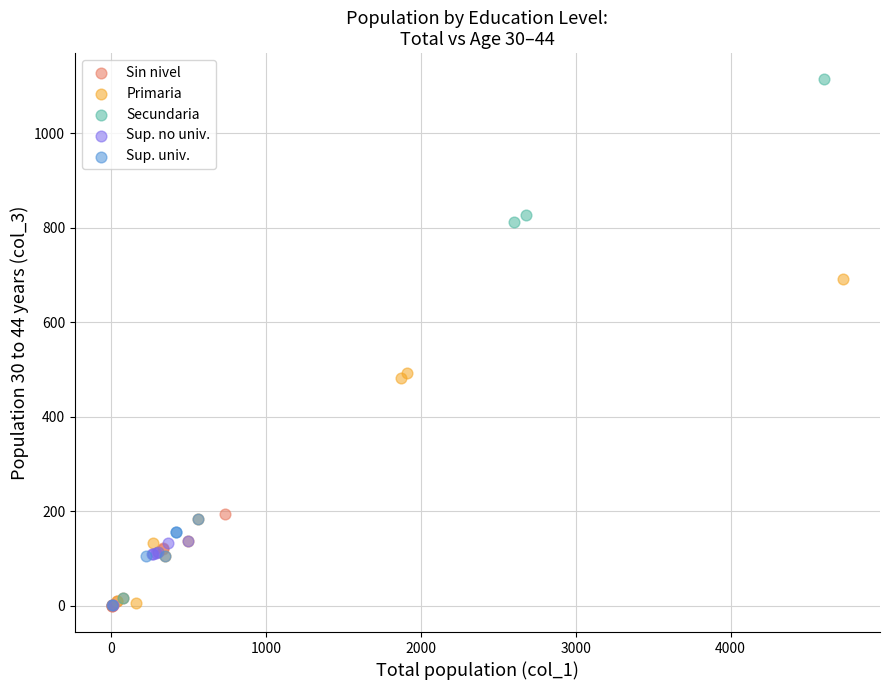

Which series has the widest spread of Y values?

Secundaria